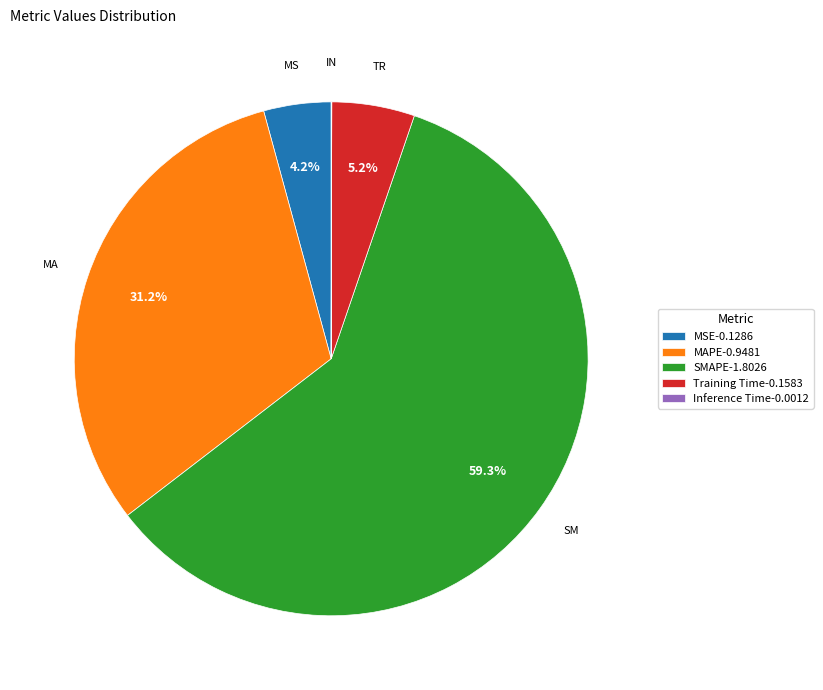

What is the largest slice in the pie chart?

SMAPE